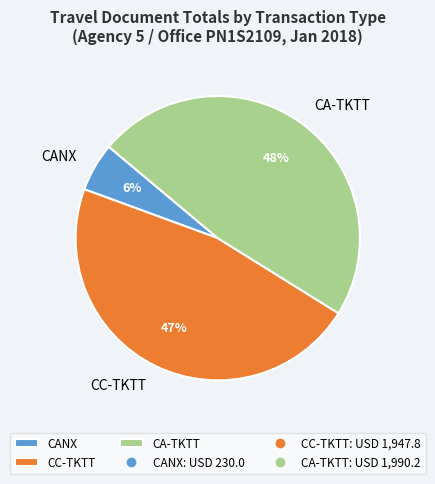

To the nearest percent, what is the difference between the largest and smallest slice percentages?

42%